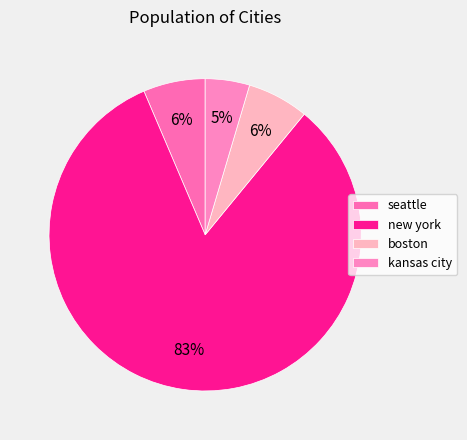

Count the number of slices in the pie.

4